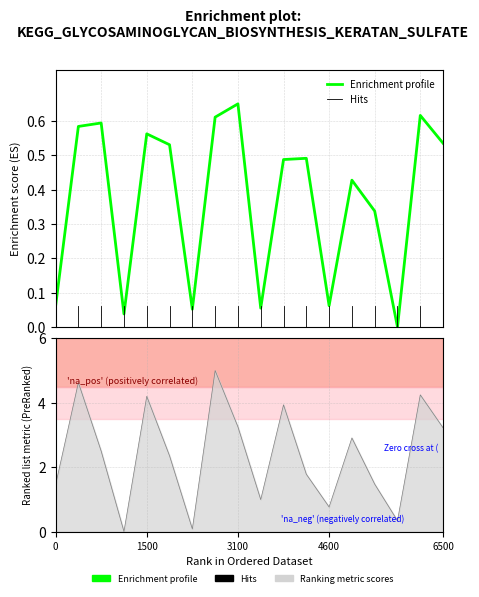

How many distinct data groups are displayed?

2